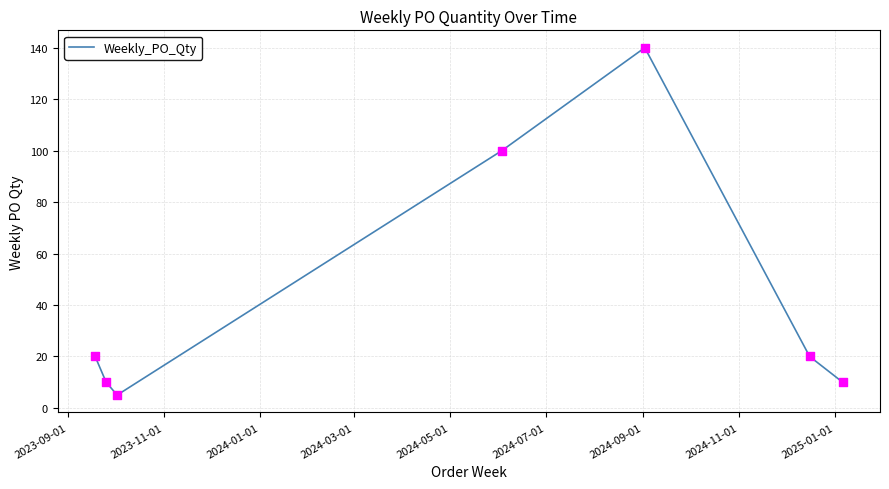

What is the average value?

44